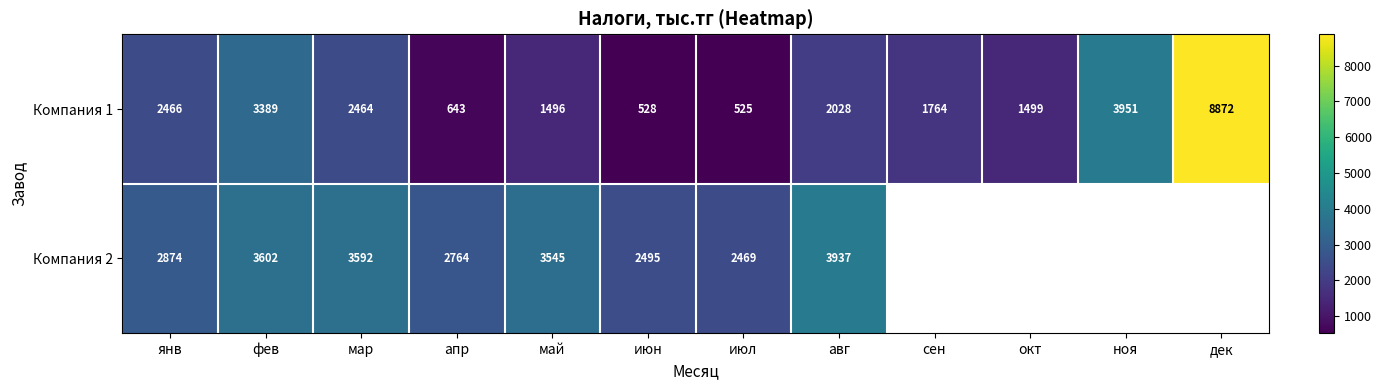

Where is Компания 1 nearest to the value 4698?

ноя